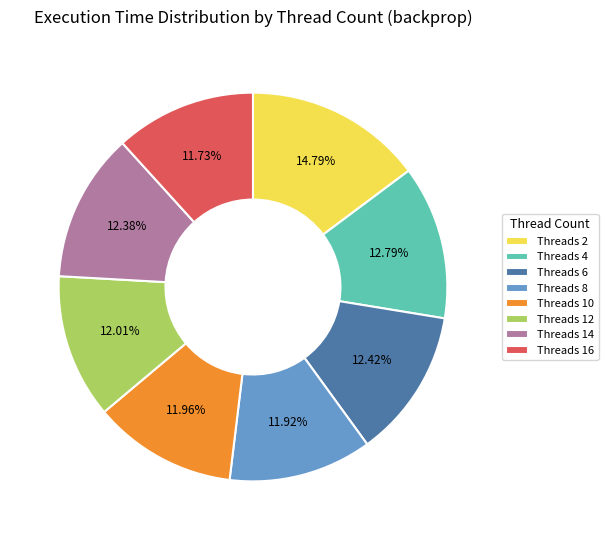

Is the sum of Threads 2 and Threads 6 greater than half?

No